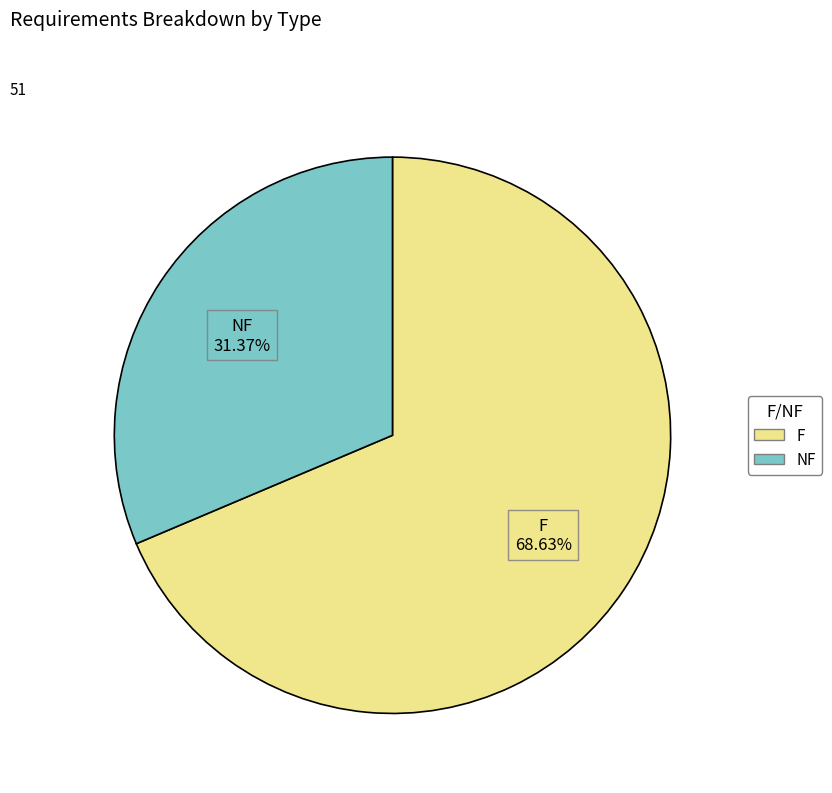

To the nearest percent, what percentage of the pie is NF?

31%